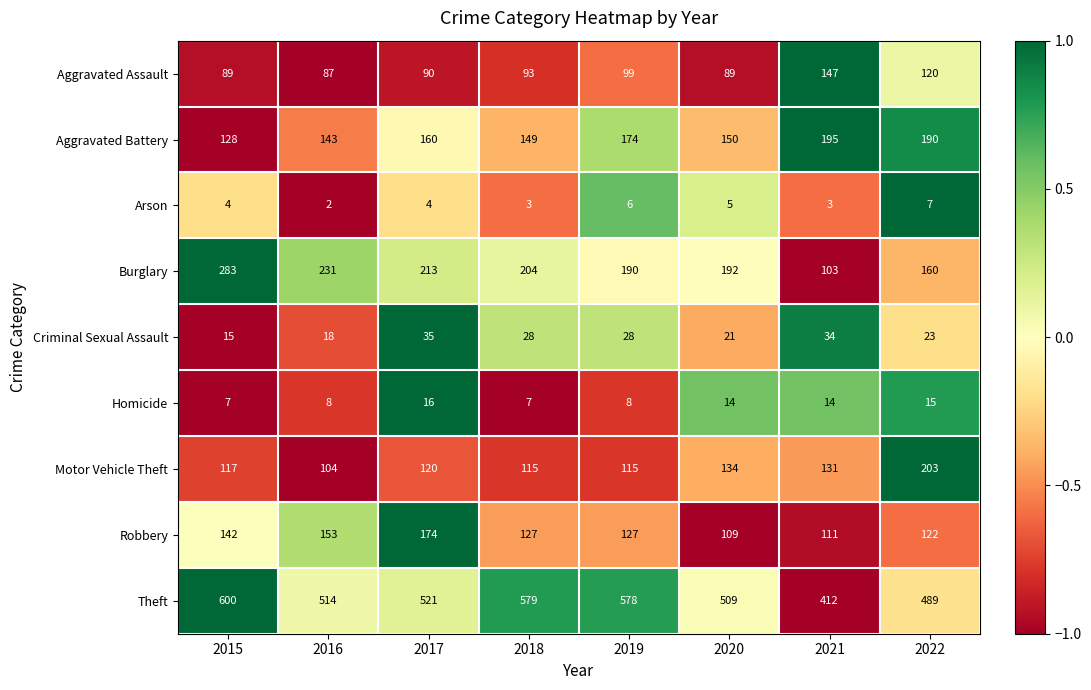

Read the Criminal Sexual Assault value at 2022.

23